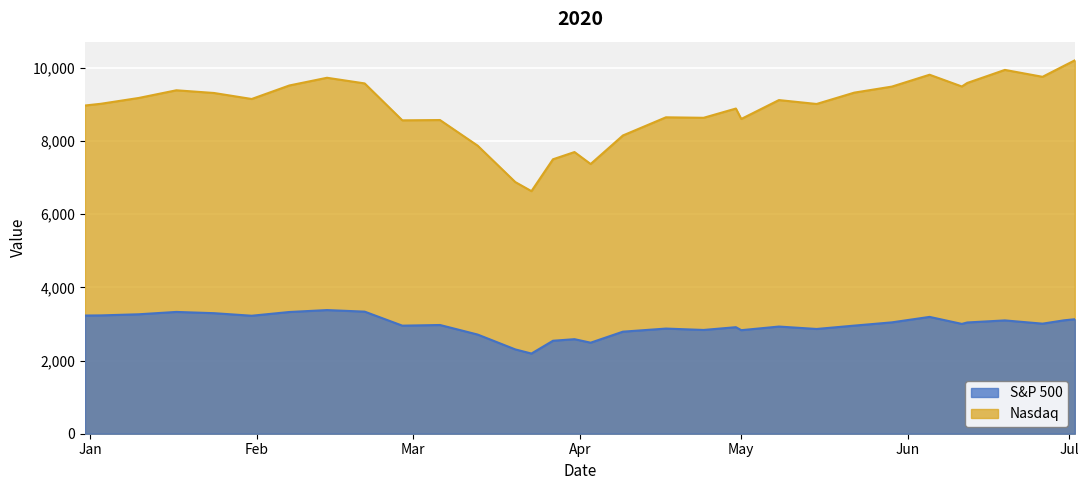

Rank the series by their average value, from highest to lowest.

Nasdaq, S&P 500